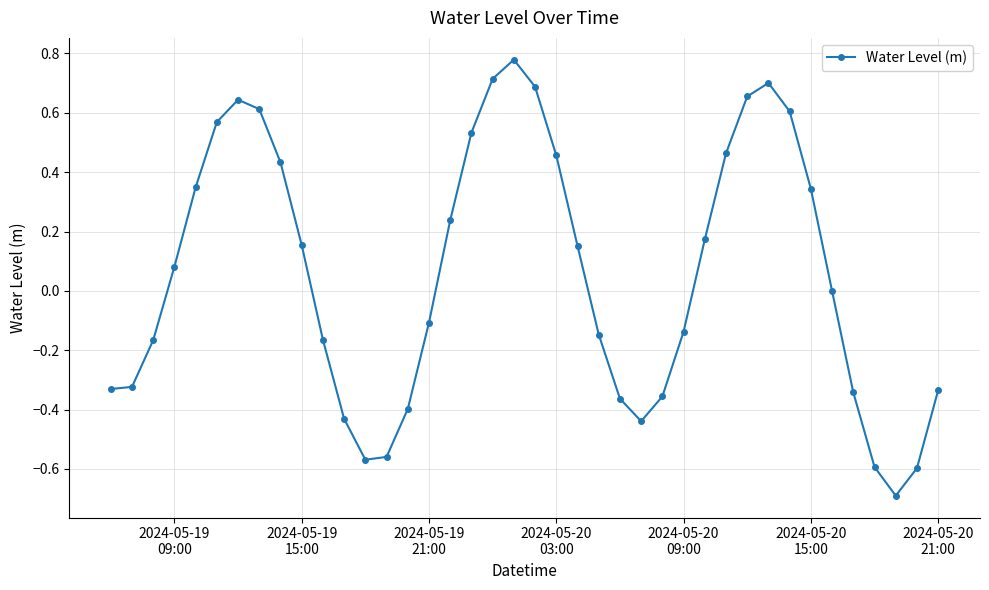

What is the smallest value displayed?

-0.7